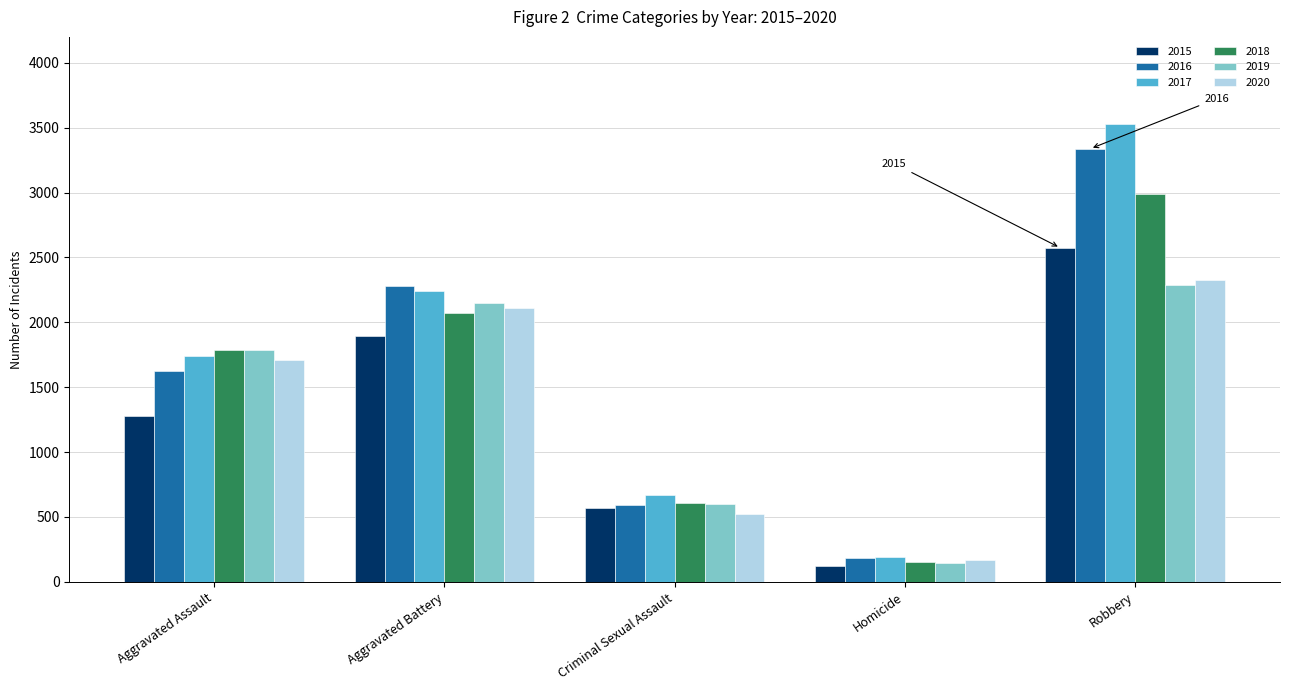

Rank the series by their maximum value, from highest to lowest.

2017, 2016, 2018, 2015, 2020, 2019